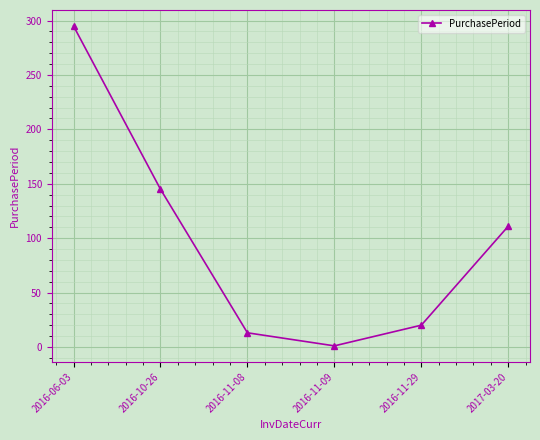

Where is the data nearest to the value 148?

2016-10-26